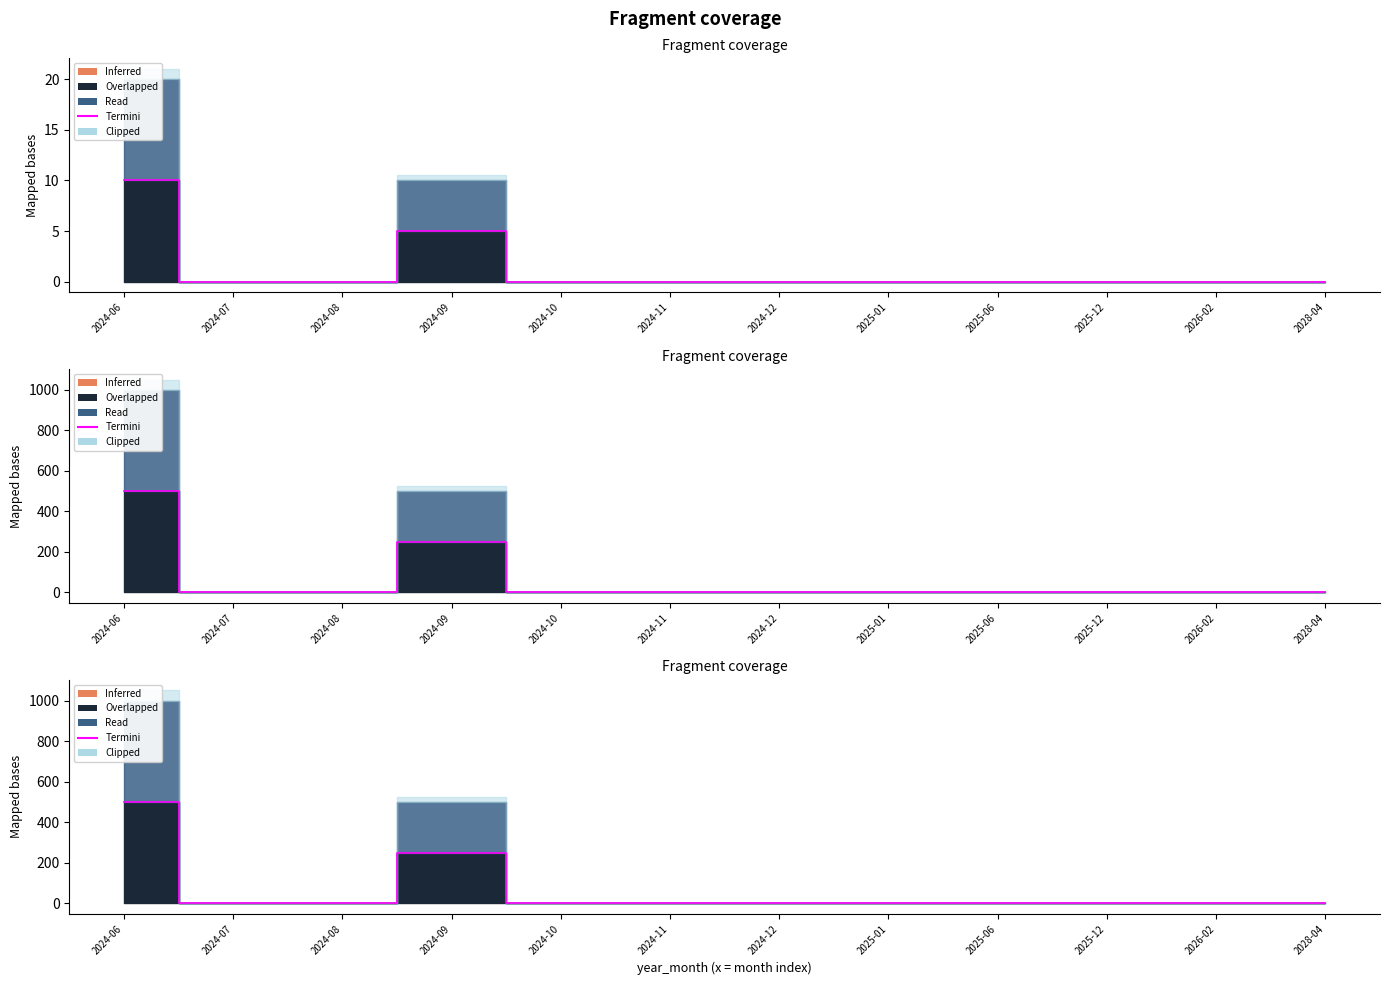

True or false: the data shows 256 at 2028-04.

False